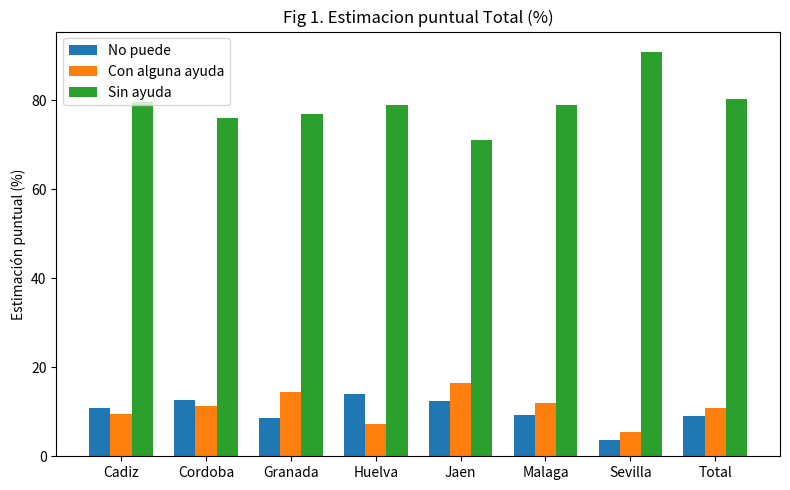

Which series has the widest spread of values?

Sin ayuda